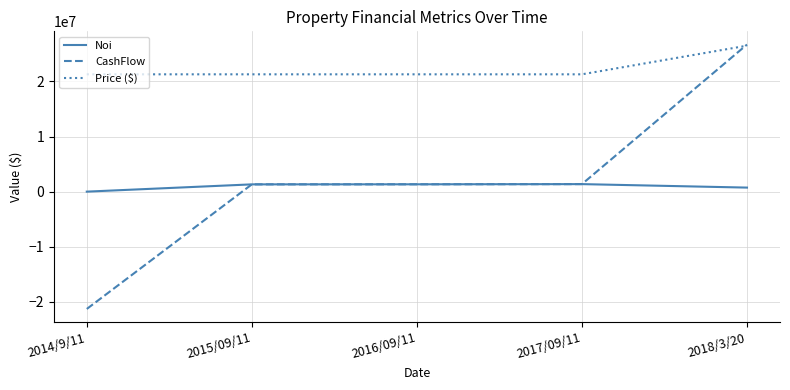

Is it true that Price ($) equals 29836656.5 at 2014/9/11?

False